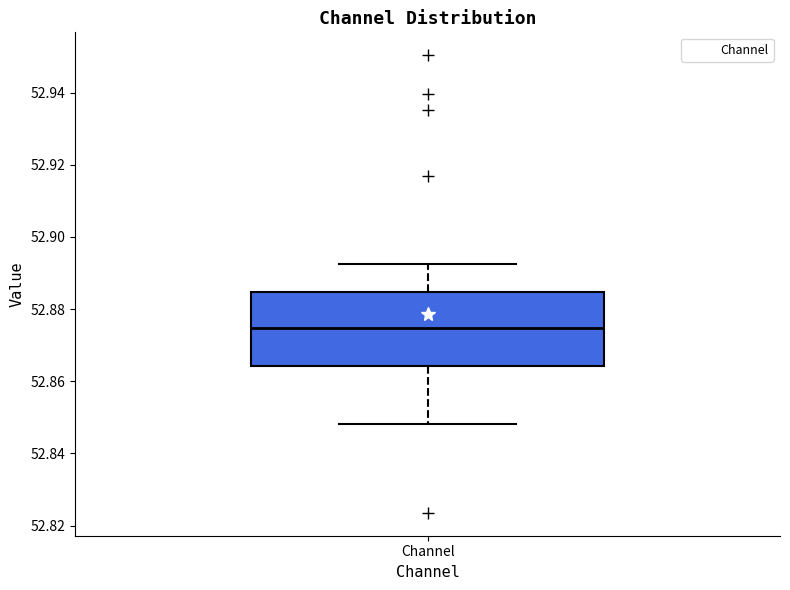

Where does the lower whisker of the box for Channel end on the y-axis? The values are not printed on the chart, so give them approximately, as read against the axis.

52.848